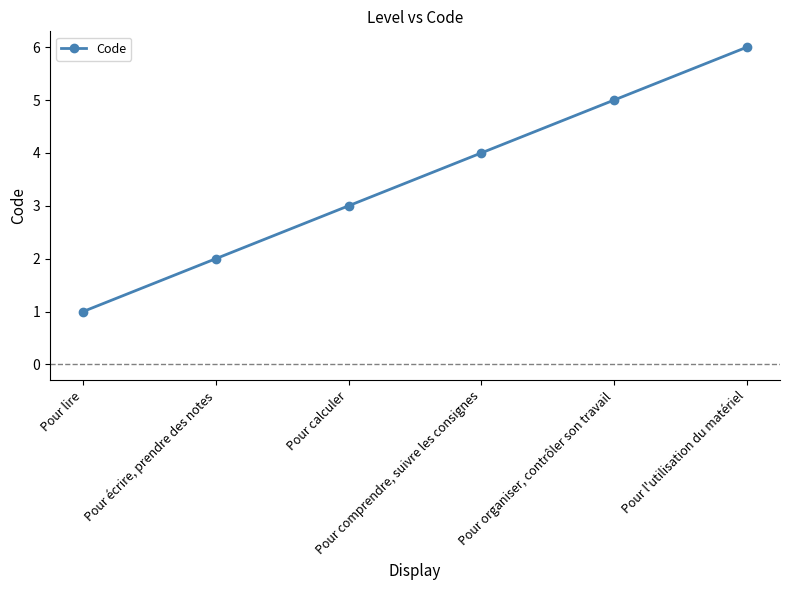

How many data points are less than 4?

3